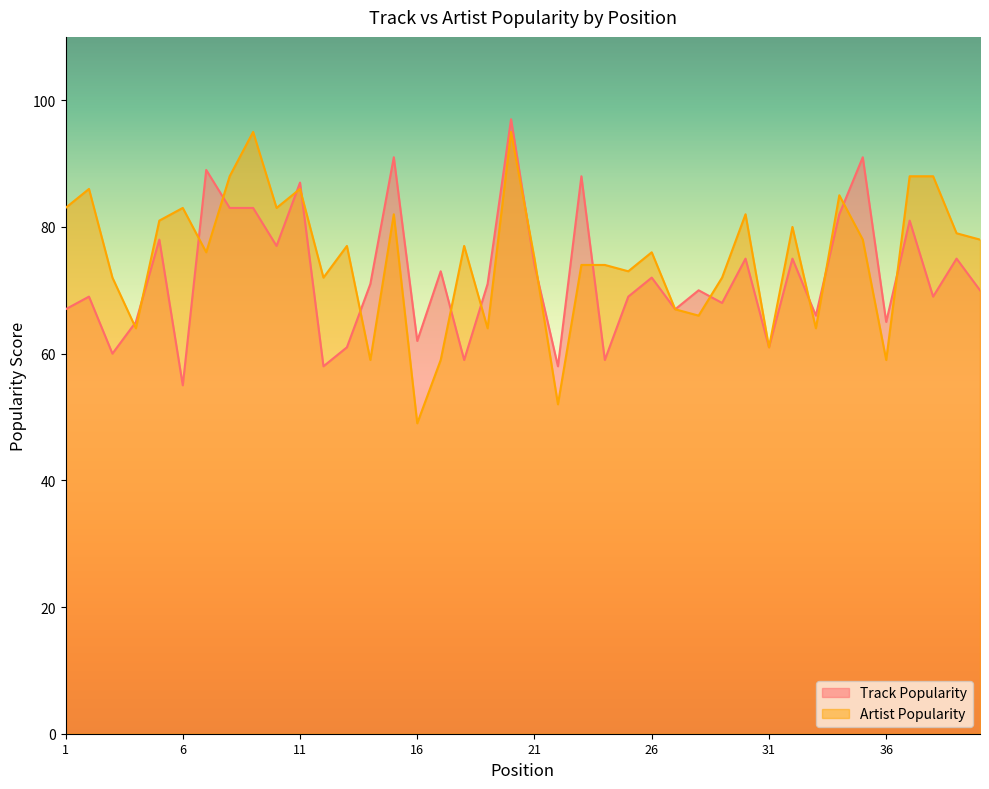

How many data points in Artist Popularity are less than 77?

20